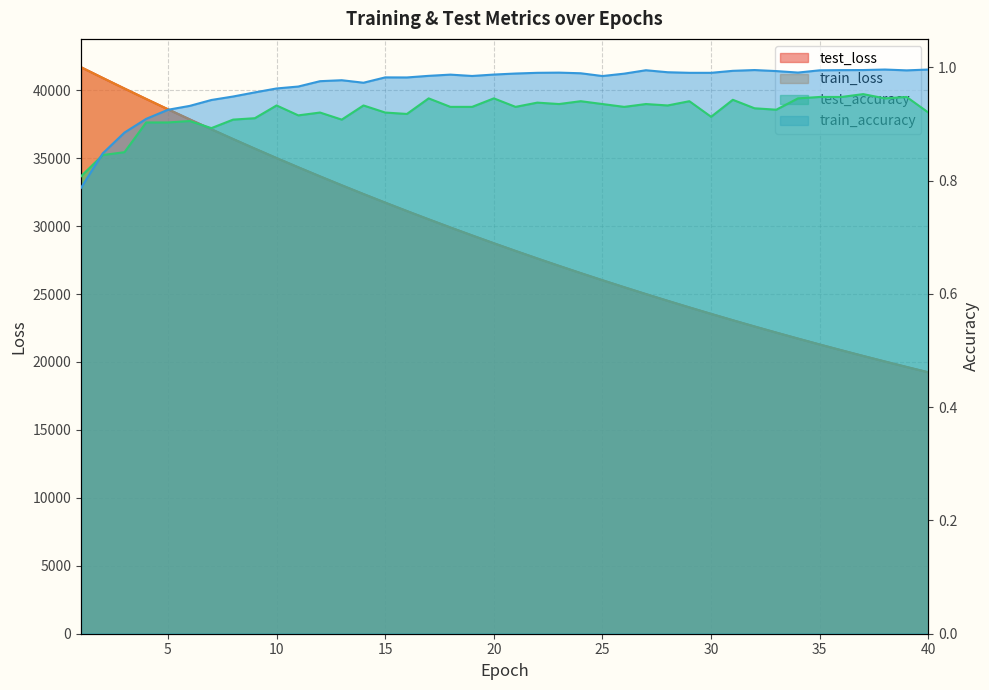

Which series changed the most between 9 and 21?

train_loss